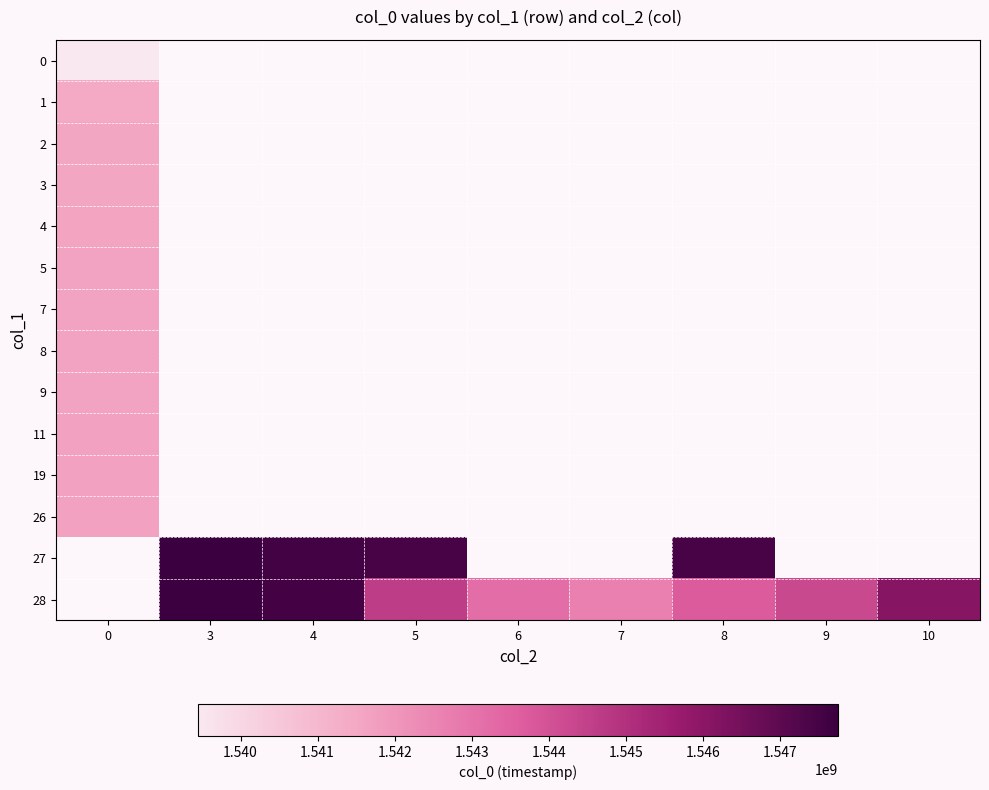

List the series in order of their peak value, highest first.

26, 27, 28, 19, 11, 9, 8, 7, 5, 4, 3, 2, 1, 0